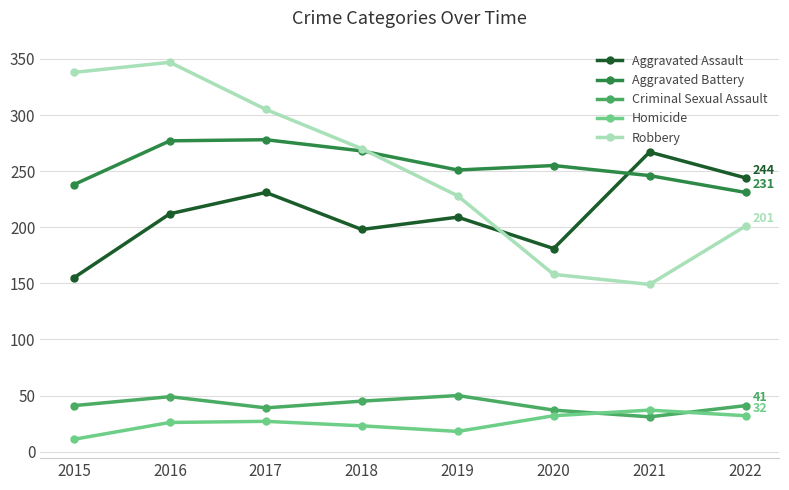

What value does the Aggravated Assault series have at 2017?

231